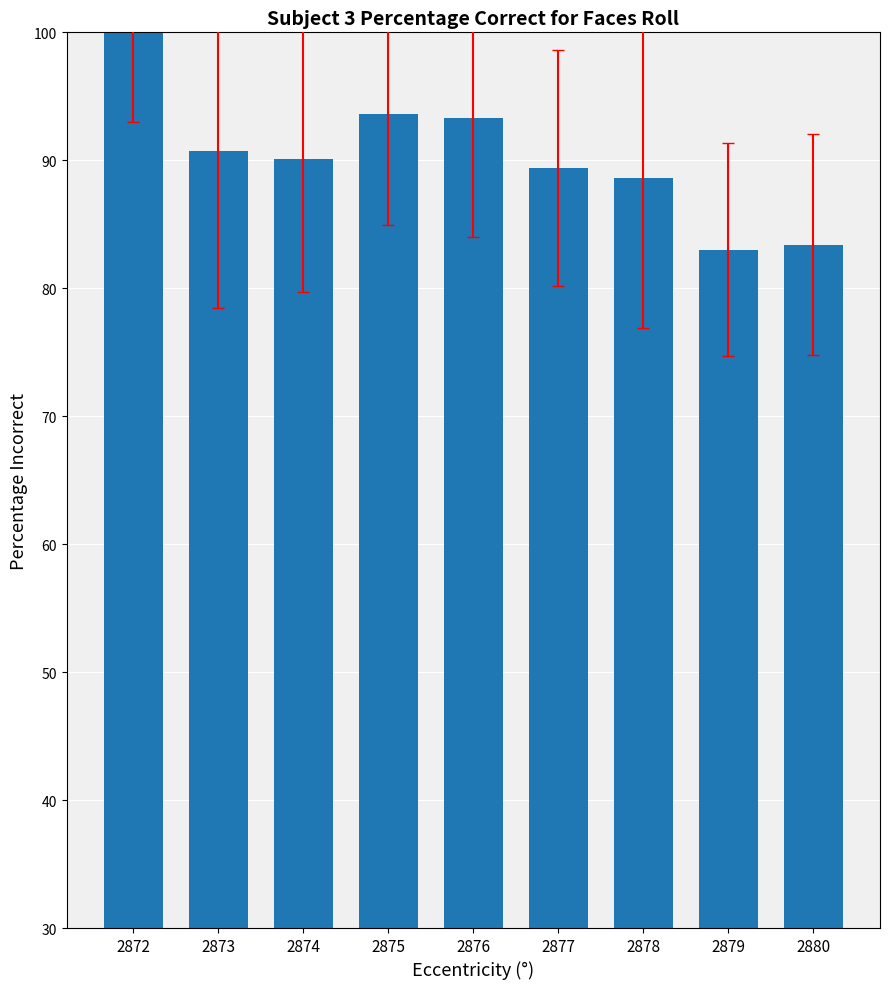

How many bars are there in total?

9